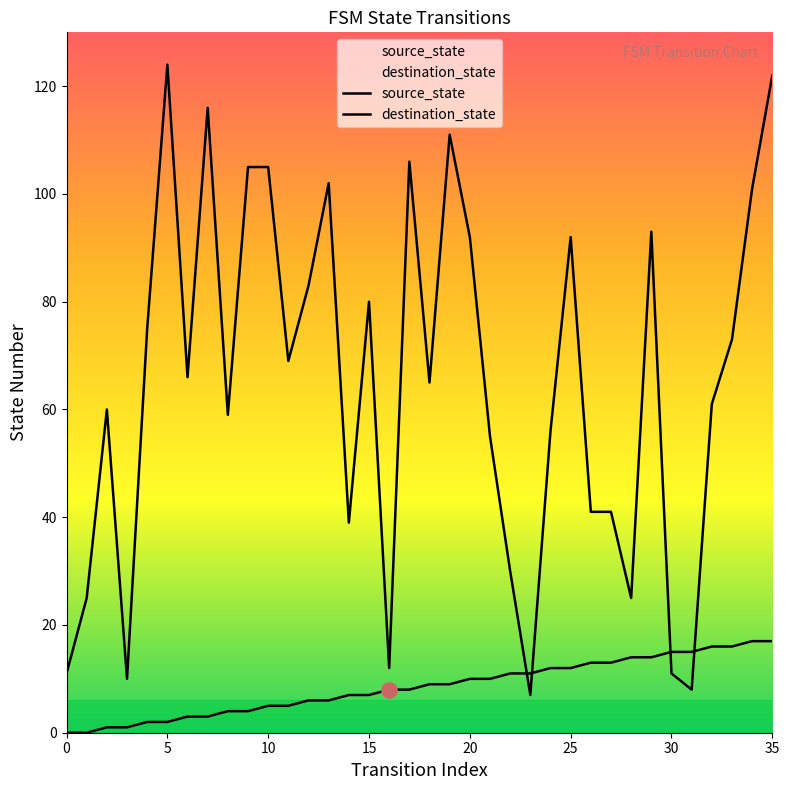

At which category is the sum across all series the highest?

35